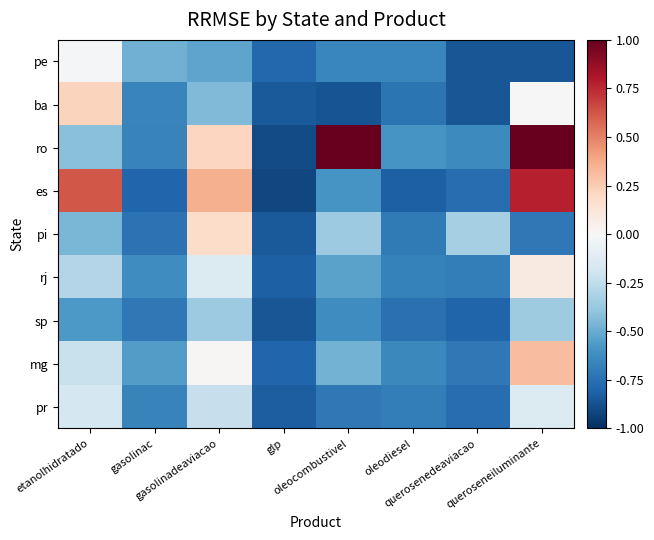

What is the minimum value shown in the chart?

-0.9